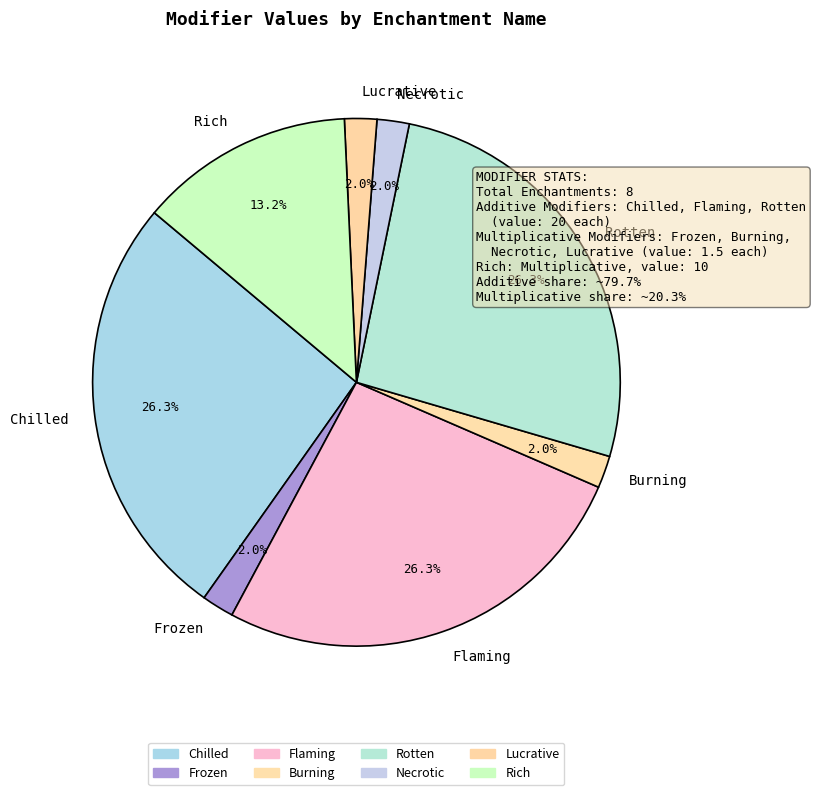

Combined, do Necrotic and Rich account for over 50%?

No